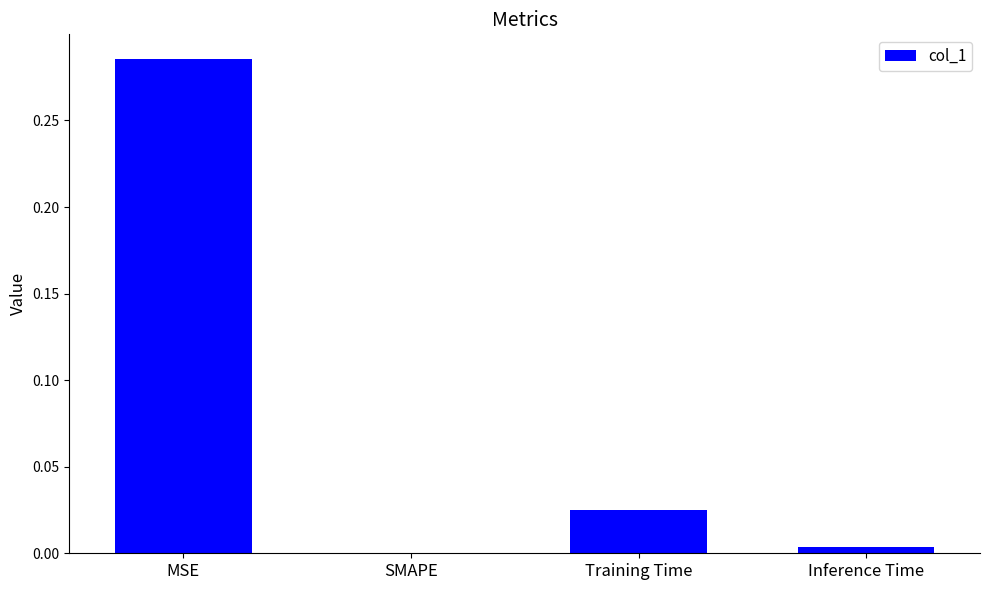

The chart shows a value of 0.5 at MSE. True or false?

False